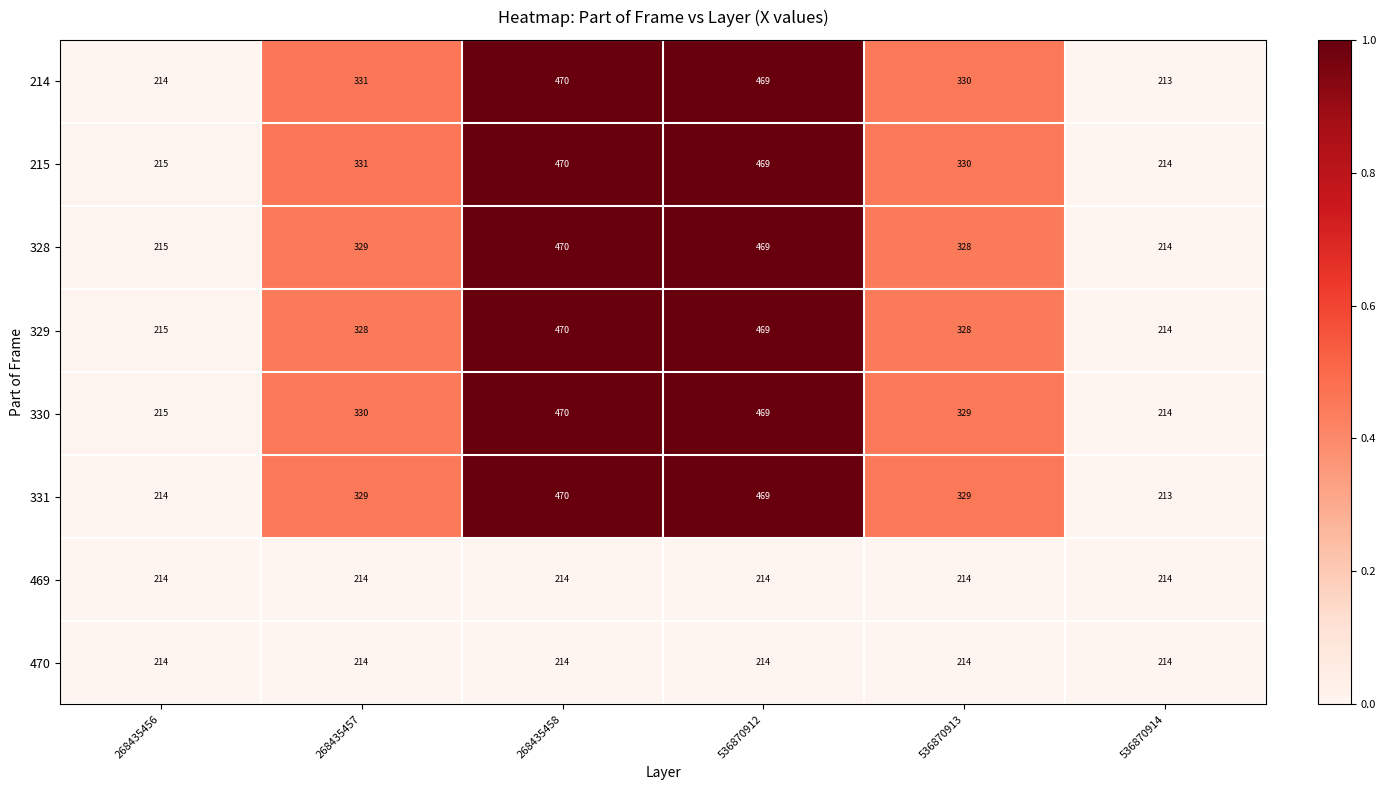

Between 268435457 and 536870912, which series saw the biggest shift?

329